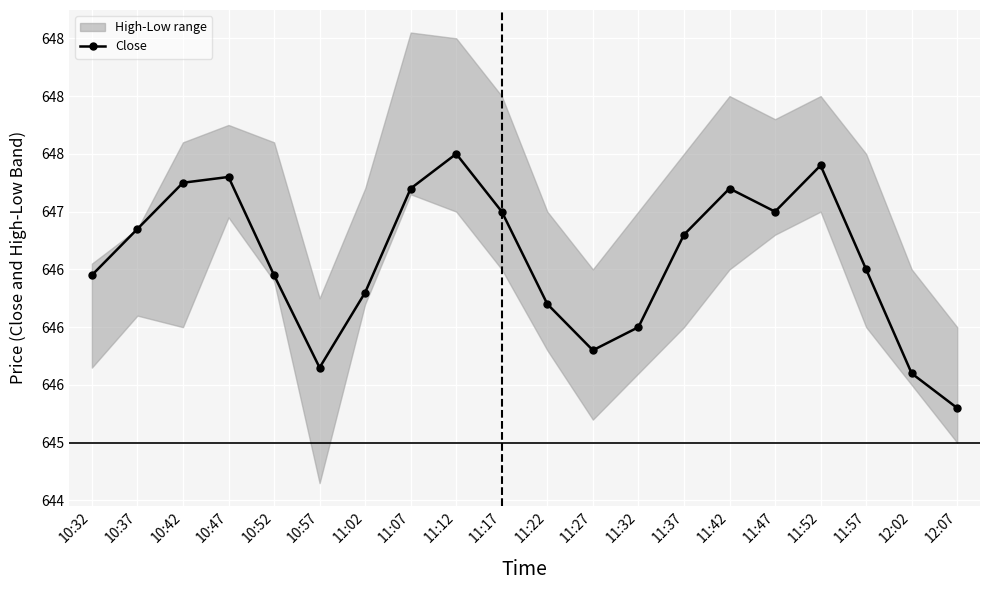

Where does the data first go above 646?

10:32